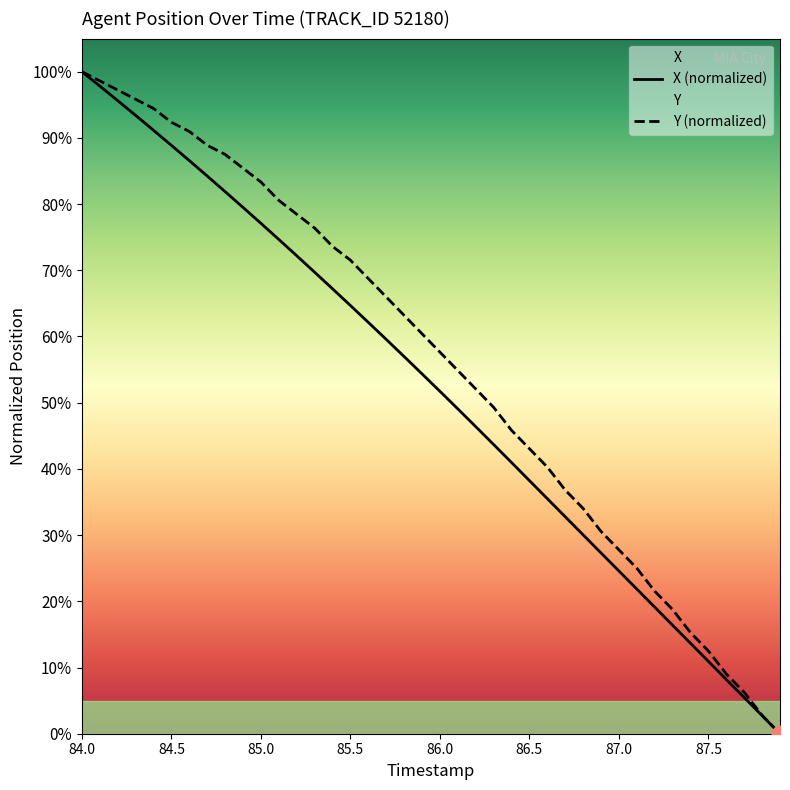

Reading right to left, what are all the values shown in this chart?

X: 0.0	2.7	5.5	8.2	10.9	13.7	16.4	19.1	21.9	24.6	27.3	30.0	32.8	35.5	38.2	41.0	43.7	46.4	49.1	51.7	54.4	57.0	59.6	62.1	64.7	67.2	69.7	72.2	74.7	77.1	79.5	81.9	84.2	86.6	88.9	91.2	93.4	95.6	97.8	100.0
Y: 0.0	2.8	6.3	9.0	12.5	15.3	18.7	21.5	25.0	27.8	30.6	34.0	36.8	40.3	43.1	45.8	49.3	52.1	54.9	57.6	60.4	63.2	66.0	68.7	71.5	73.6	76.4	78.5	80.6	83.3	85.4	87.5	88.9	91.0	92.4	94.4	95.8	97.2	98.6	100.0